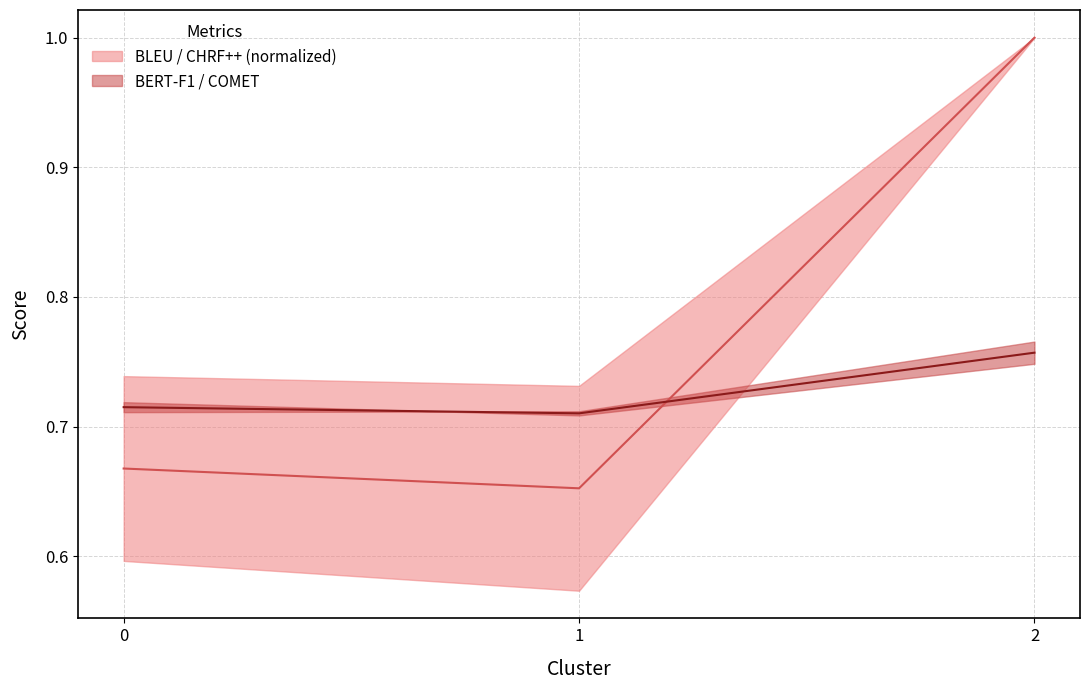

True or false: CHRF++ has a value of 0.7 at 1.

True